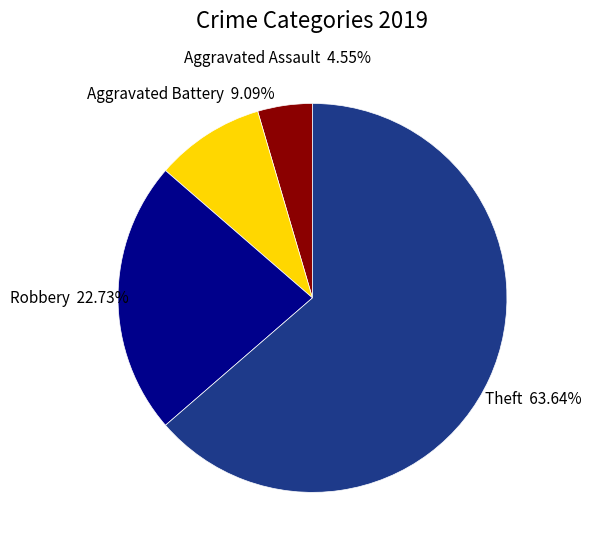

Which has a higher value, Aggravated Battery or Aggravated Assault?

Aggravated Battery